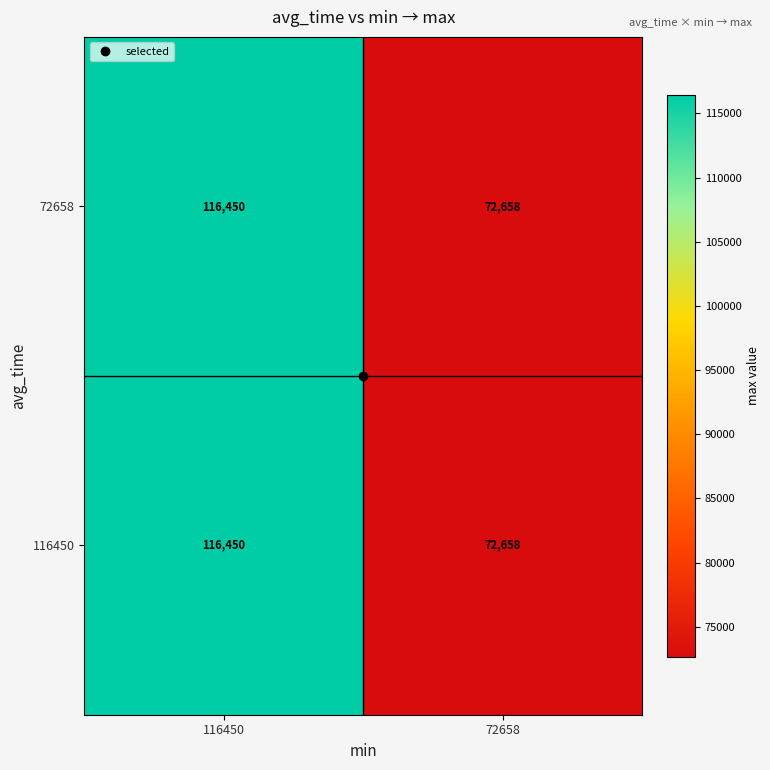

What is the smallest value displayed?

72658